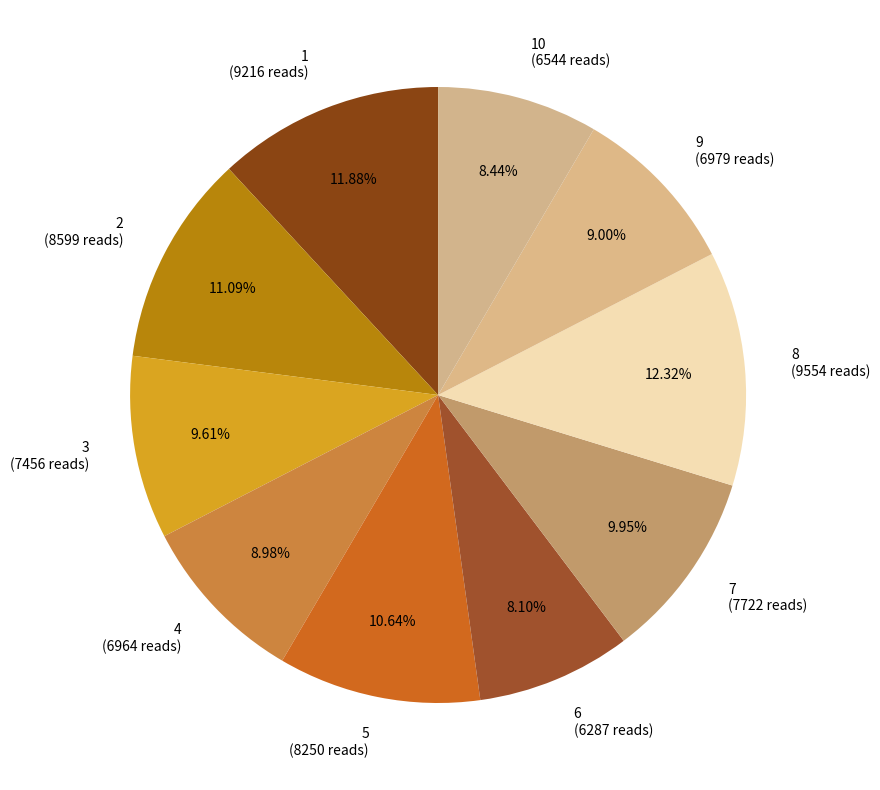

Is 9 (6979 reads) the majority of the pie?

No